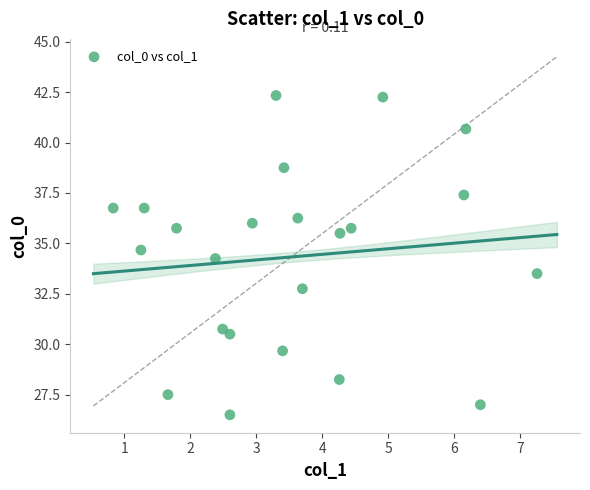

What is the range of X values (max minus min)?

6.4